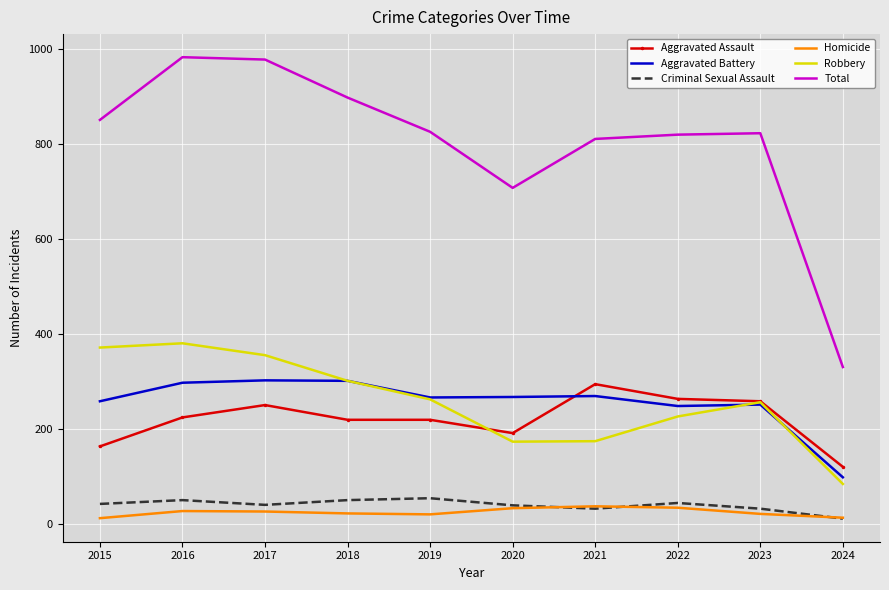

Is it true that Total equals 269 at 2019?

False